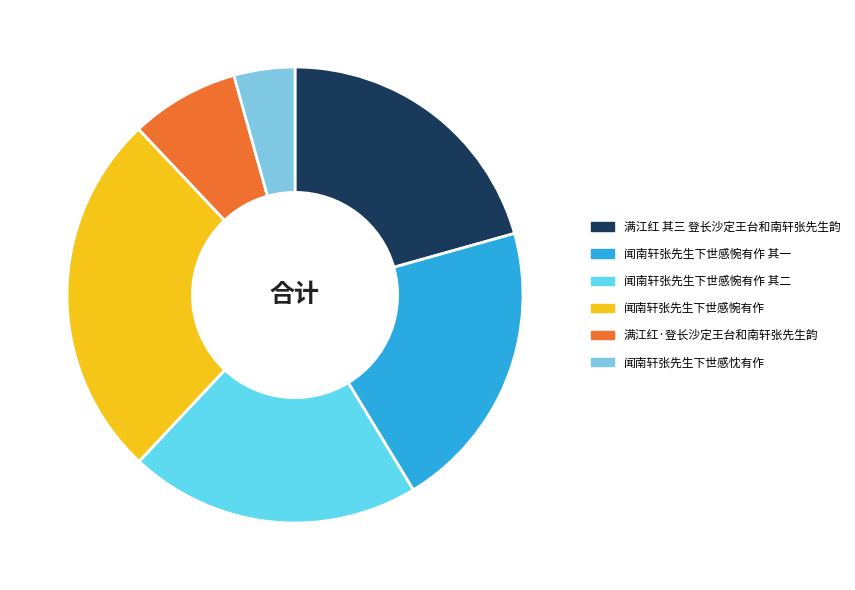

What percentage is the 闻南轩张先生下世感忱有作 slice, to the nearest percent?

4%